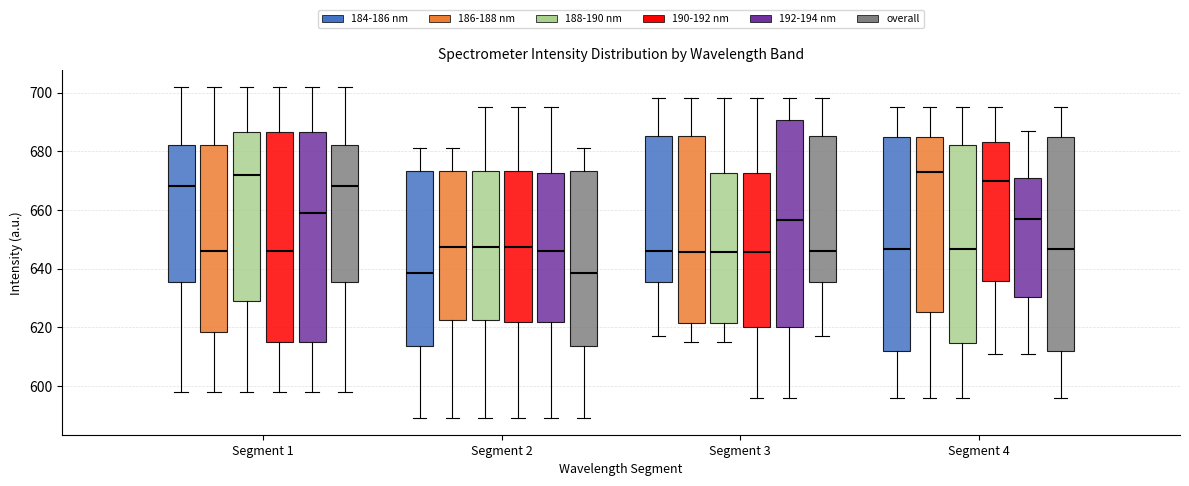

Where is the upper edge of the box for Segment 1 (192-194 nm) on the y-axis? The values are not printed on the chart, so give them approximately, as read against the axis.

686